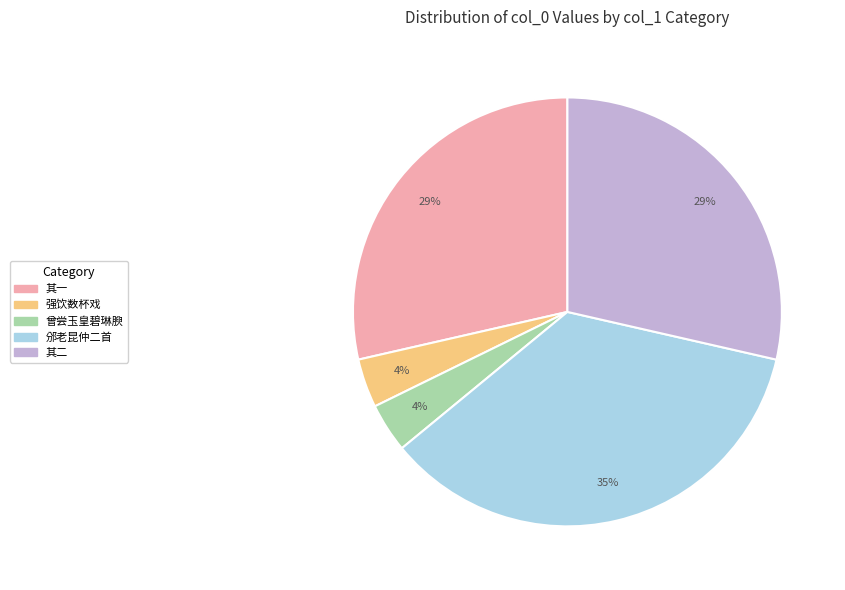

To the nearest percent, what is the average slice percentage?

20%